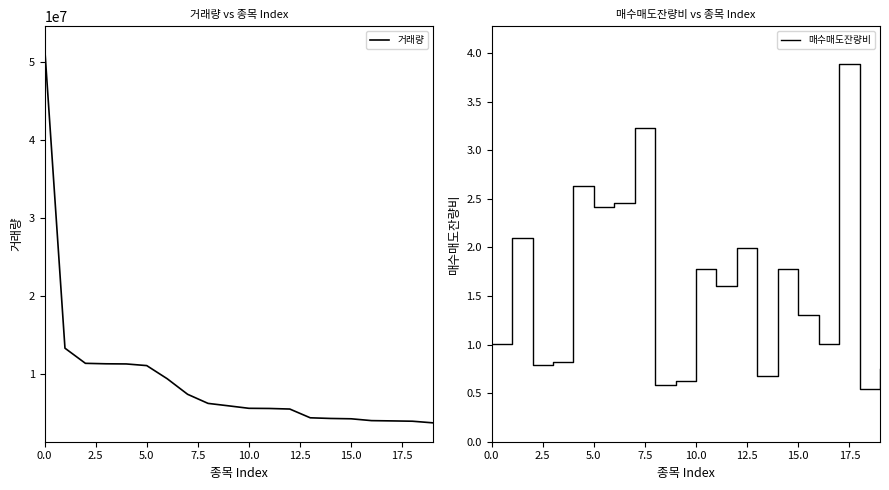

What is the sum of the 매수매도잔량비 values at 17 and 10?

5.7